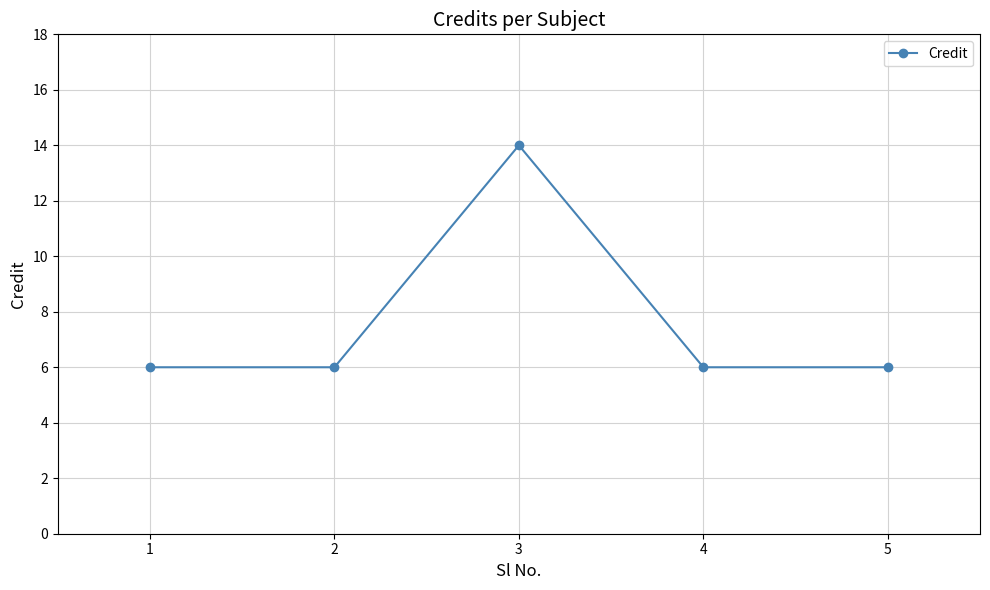

Reading left to right, extract all data points from this chart.

1=6	2=6	3=14	4=6	5=6